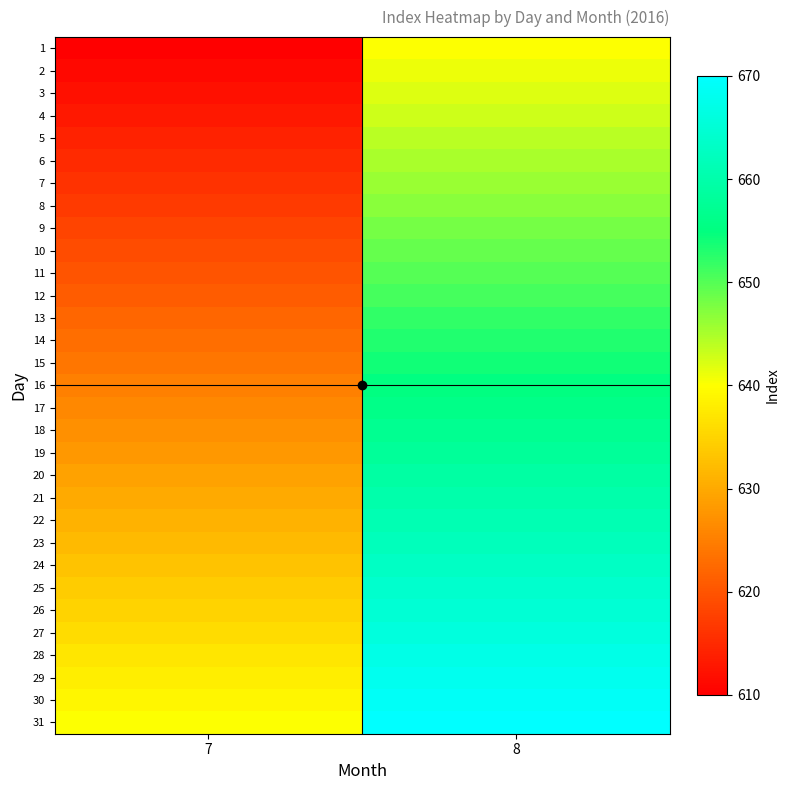

Which has a higher value, 7 or 8?

8